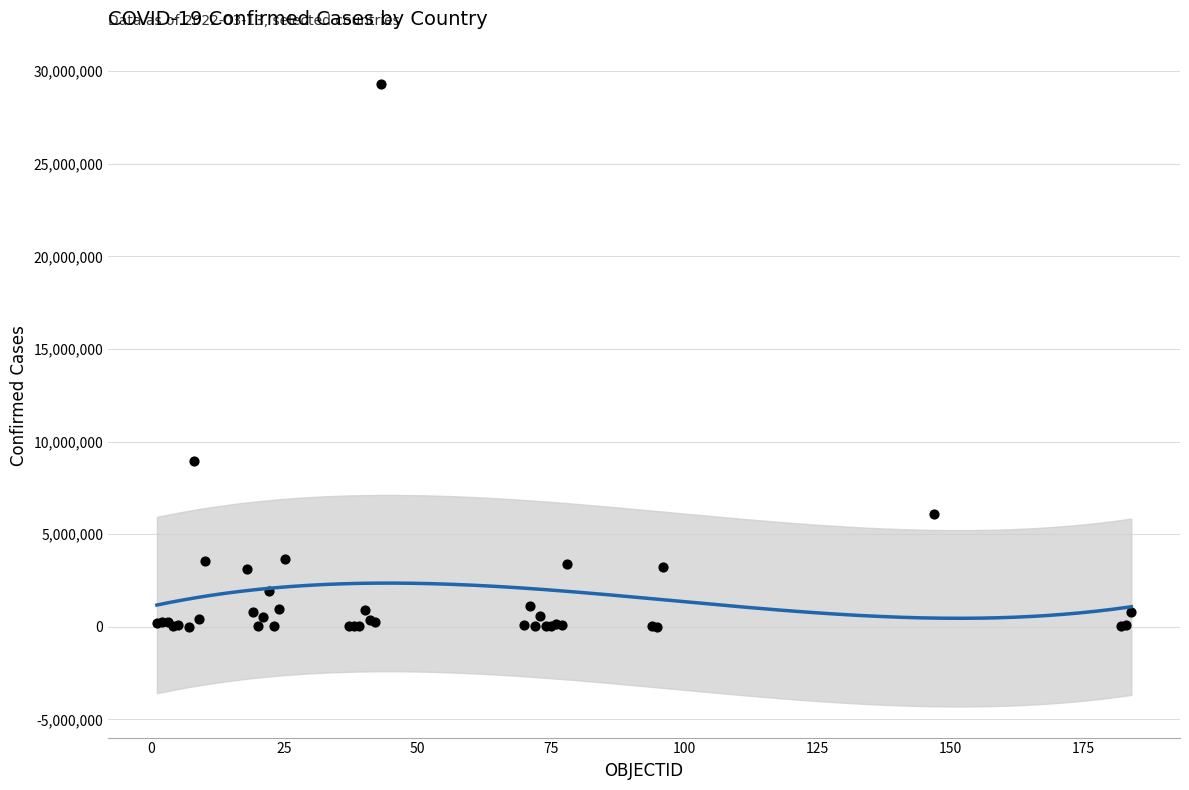

What Y value in the scatter plot is closest to 14660244?

8967210